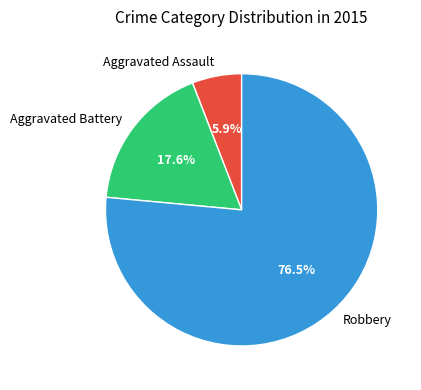

What is the largest slice in the pie chart?

Robbery